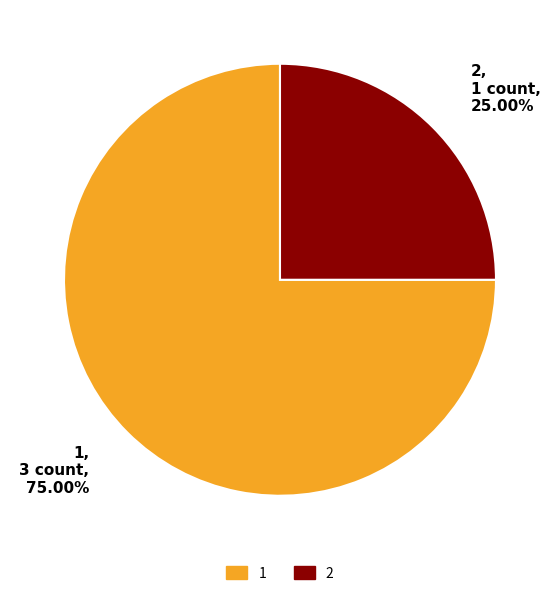

Is it true that 2 is 25% of the pie?

True